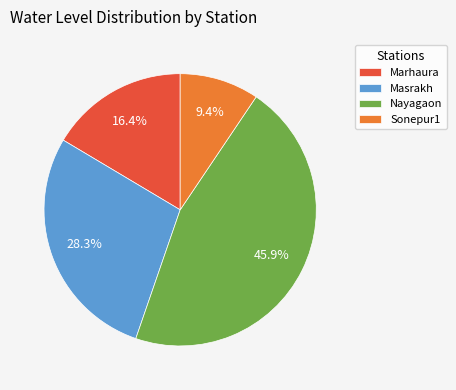

Is there a majority slice in this chart?

No